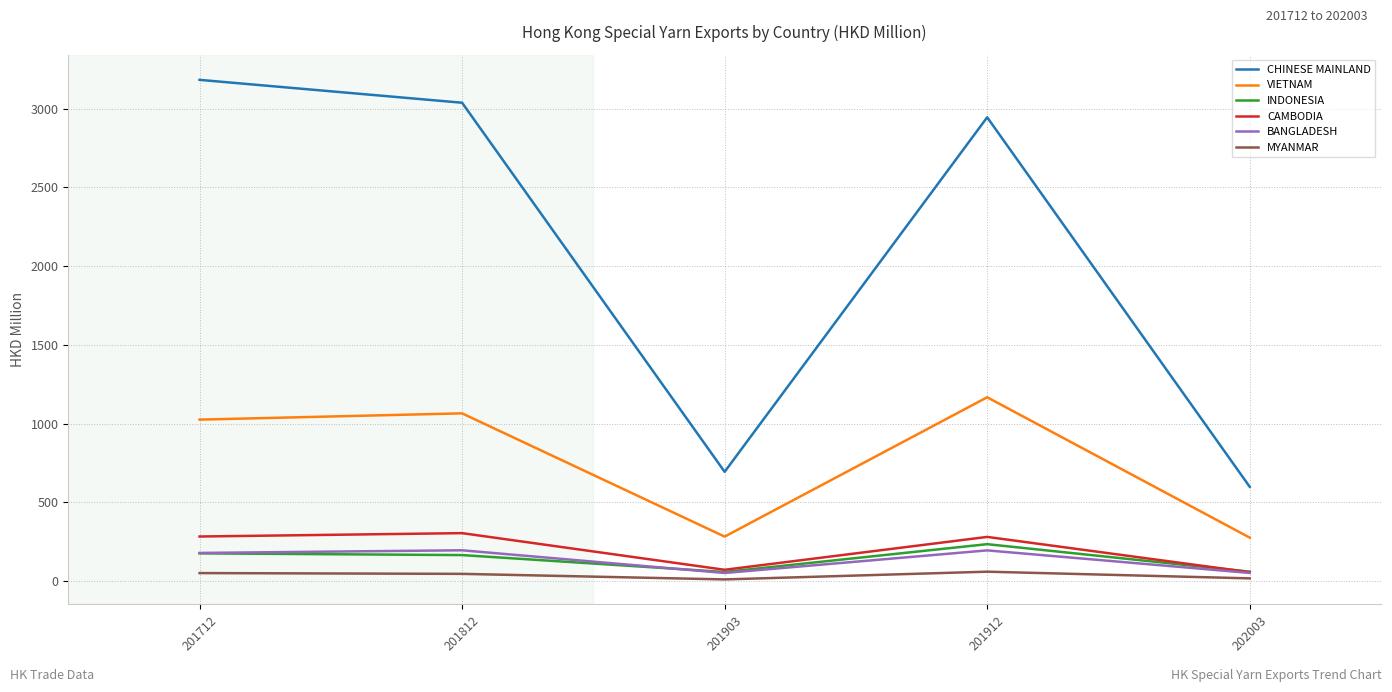

How many lines are shown in the chart?

6